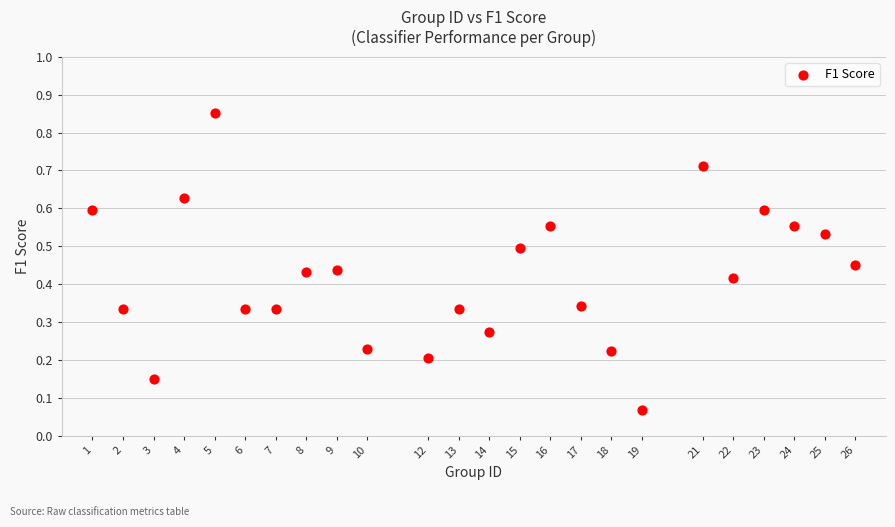

What is the range of Y values (max minus min)?

0.8